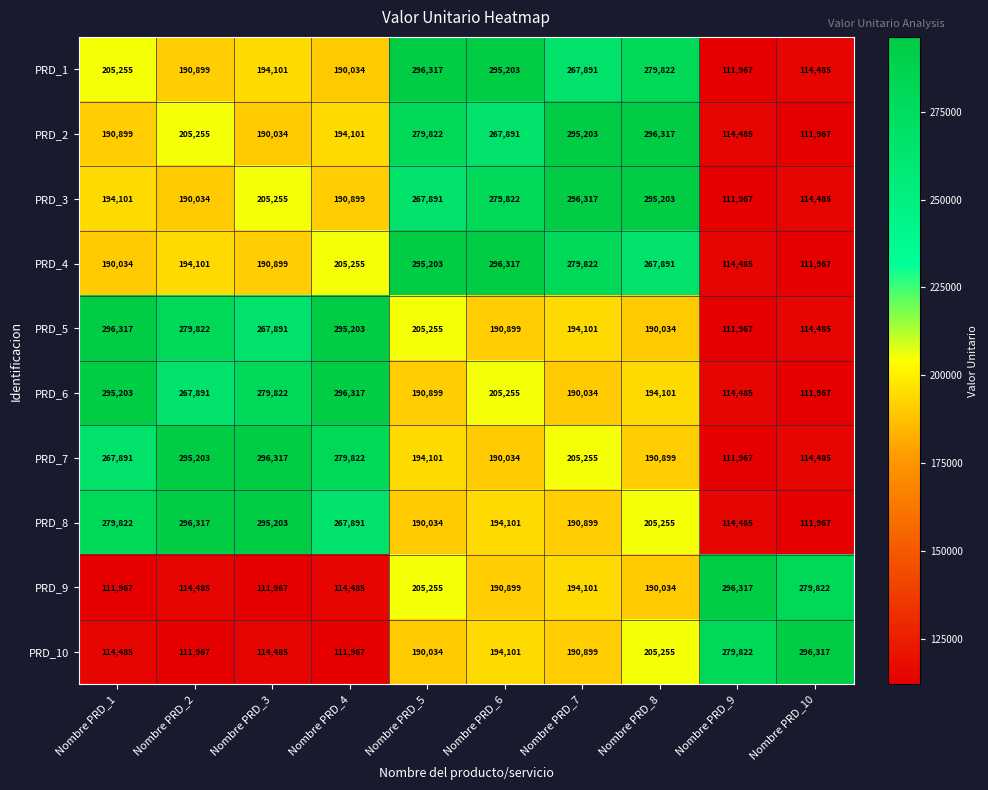

The PRD_3 series shows 65014 at Nombre PRD_4. True or false?

False